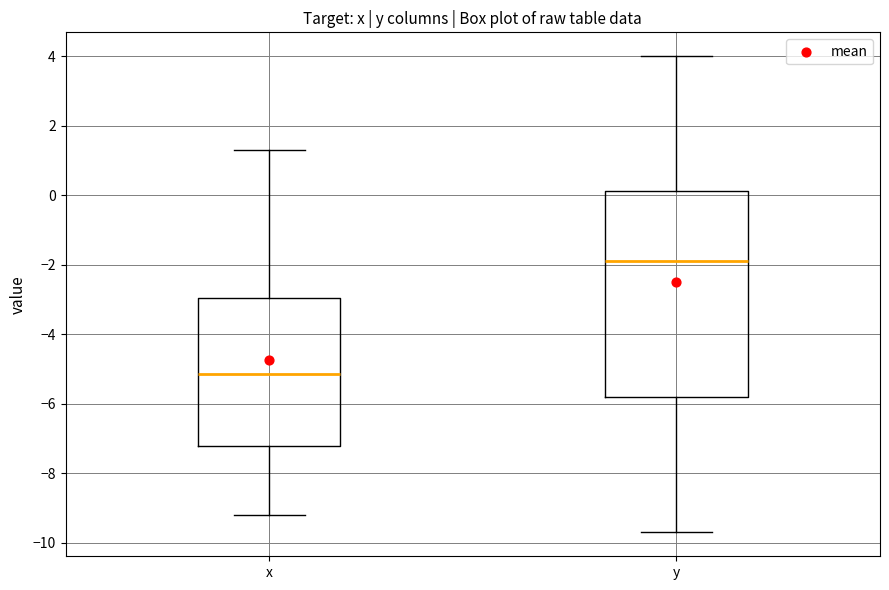

Which box's median line is the highest?

y